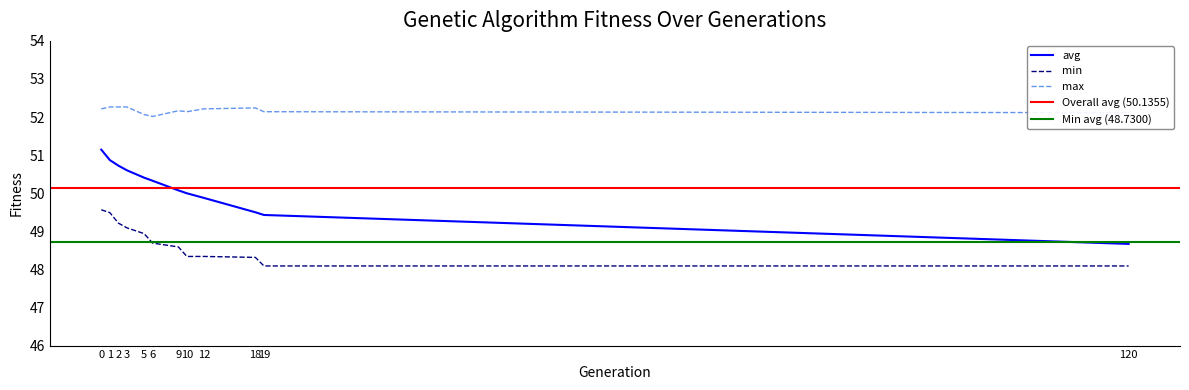

How many data points in avg are above 50?

7